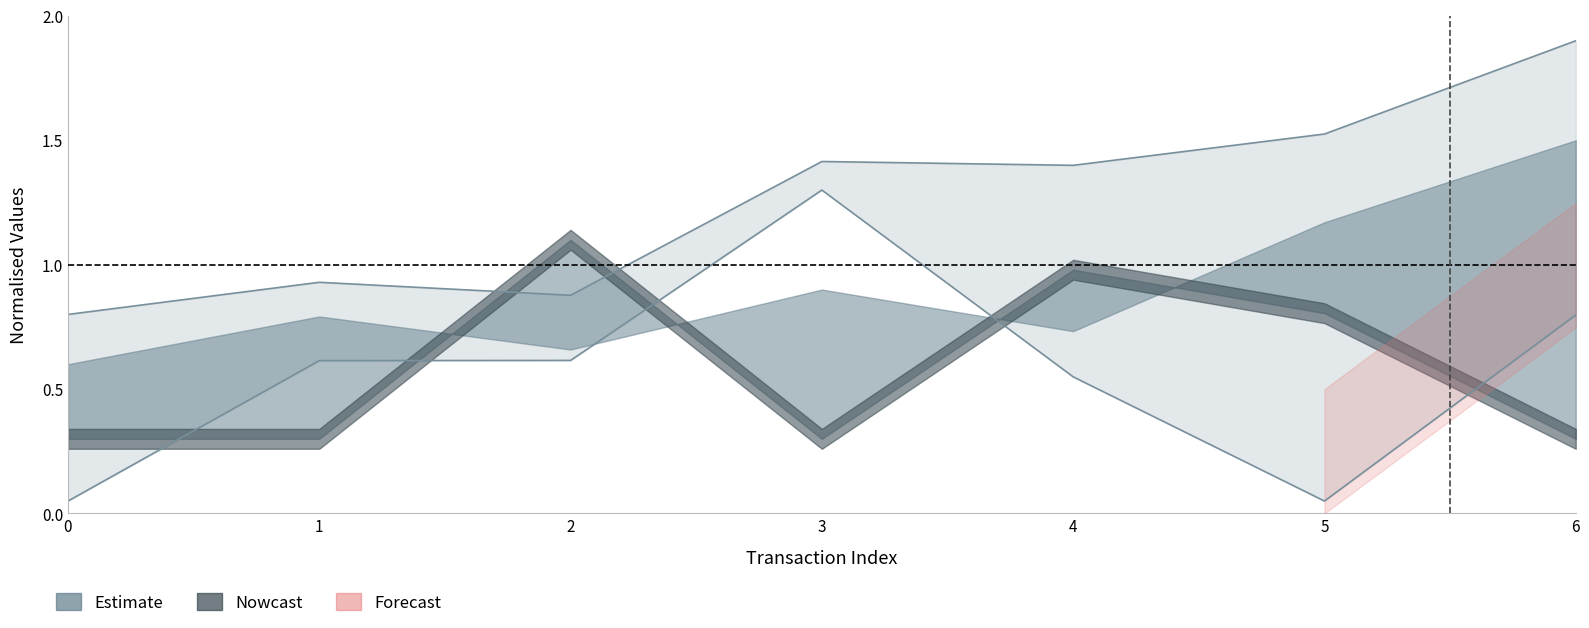

True or false: cumulativeGasUsed and eth_value intersect in this chart.

False